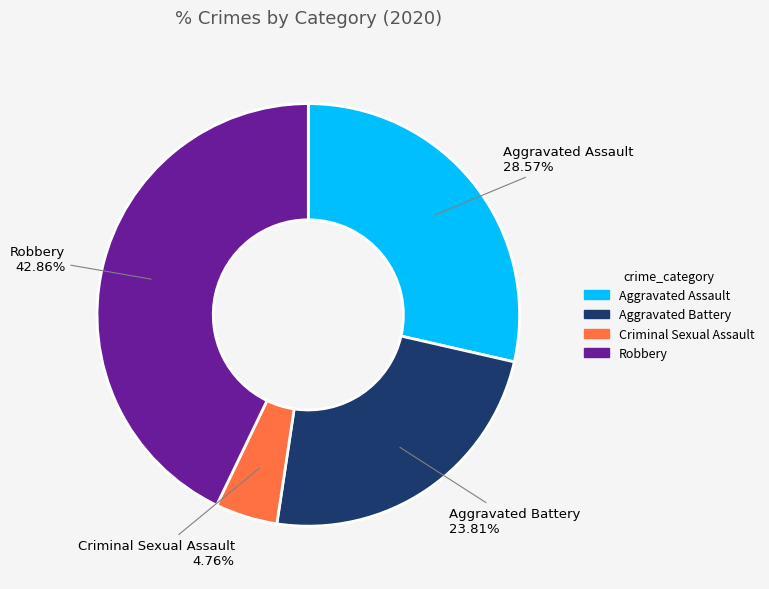

To the nearest percent, what portion does Criminal Sexual Assault represent?

5%